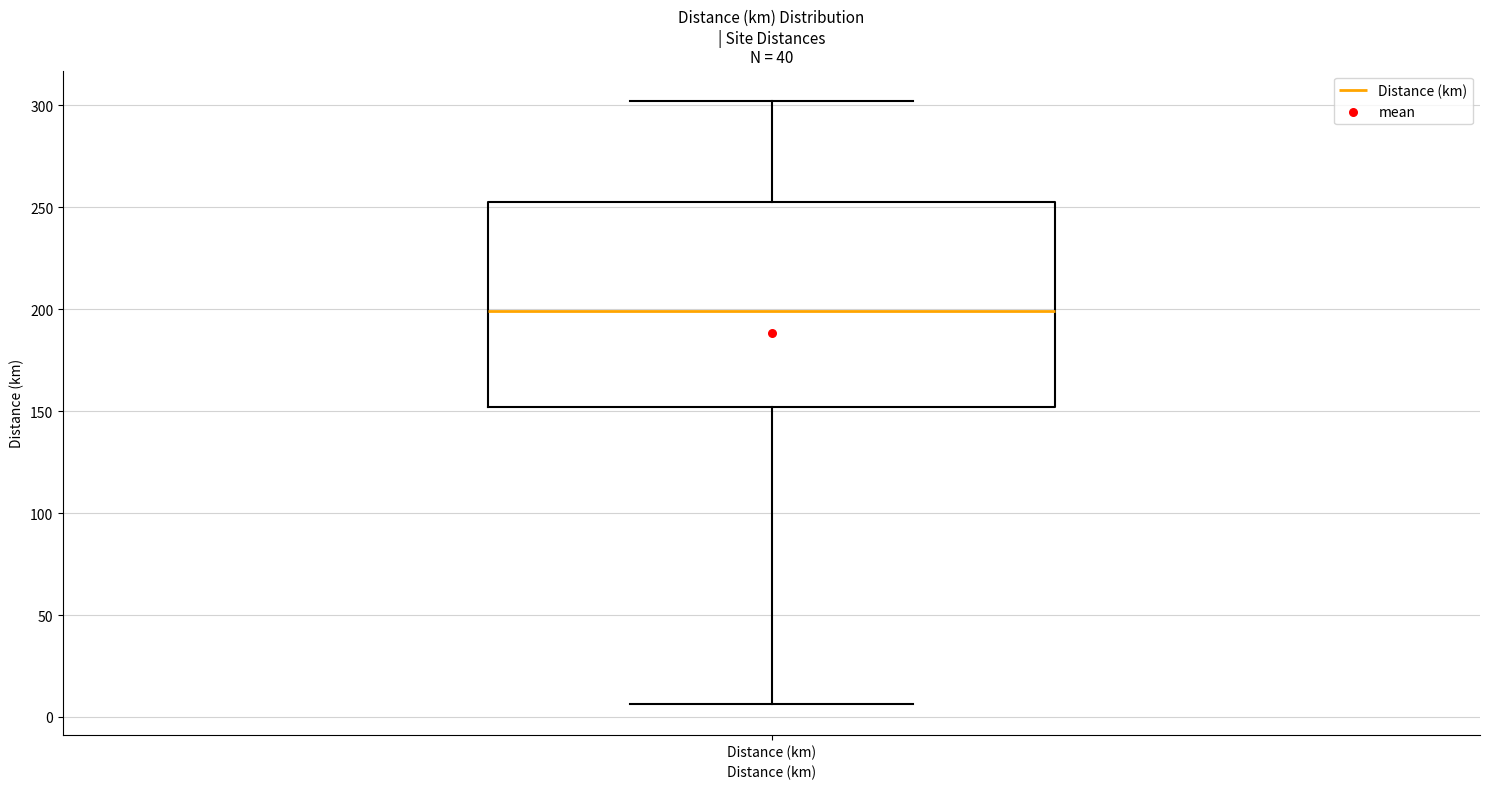

Read this box plot against the y-axis: the position of the median line, the range covered by the box, and the ends of both whiskers. The values are not printed on the chart, so give them approximately, as read against the axis.

median 200, box 150 to 255, whiskers 5 to 300